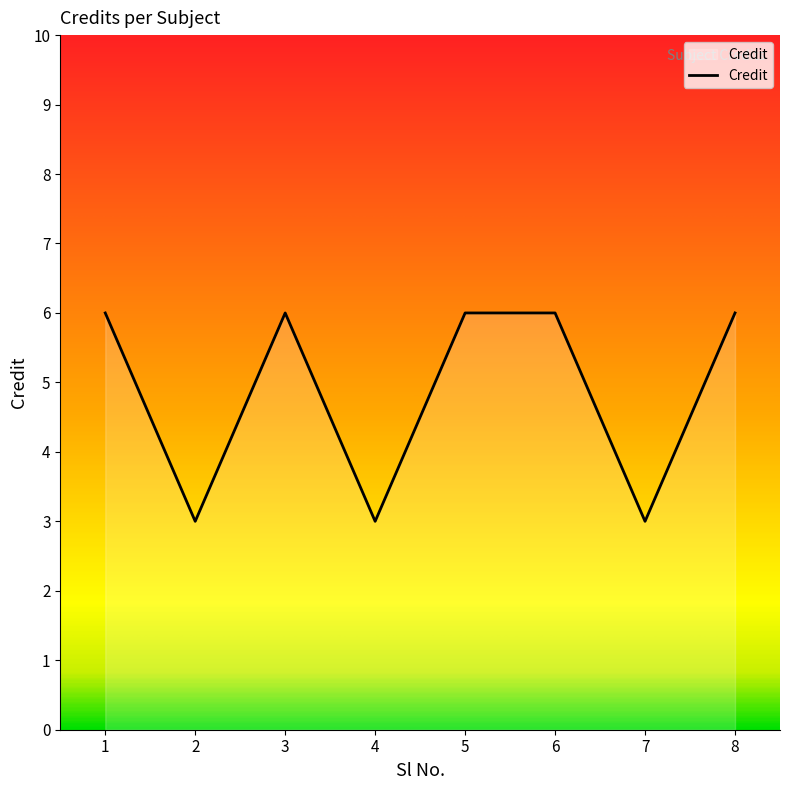

Reading left to right, list all the values displayed in this chart.

6	3	6	3	6	6	3	6